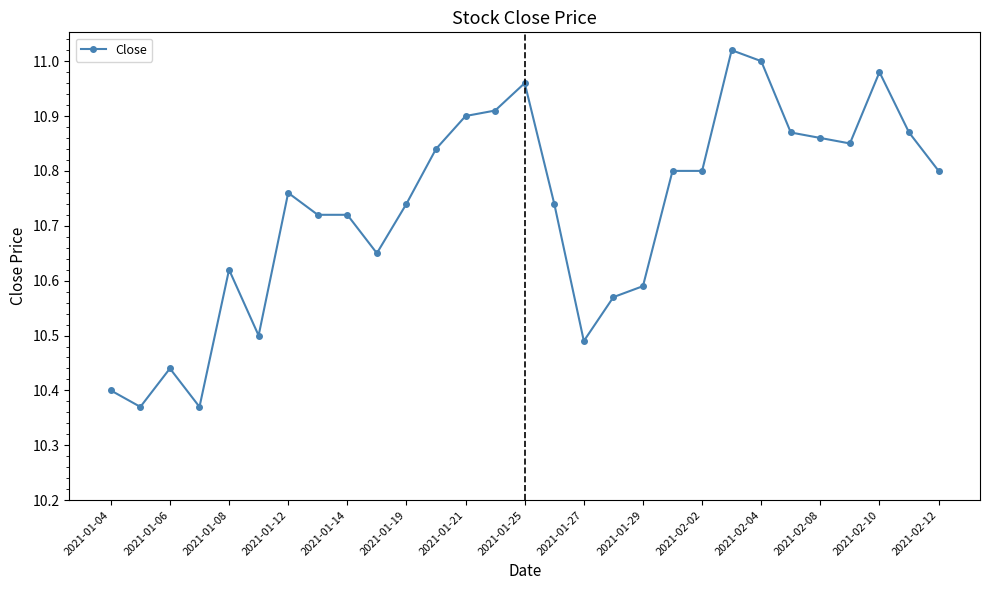

True or false: there are more than 0 points higher than both neighbors.

True